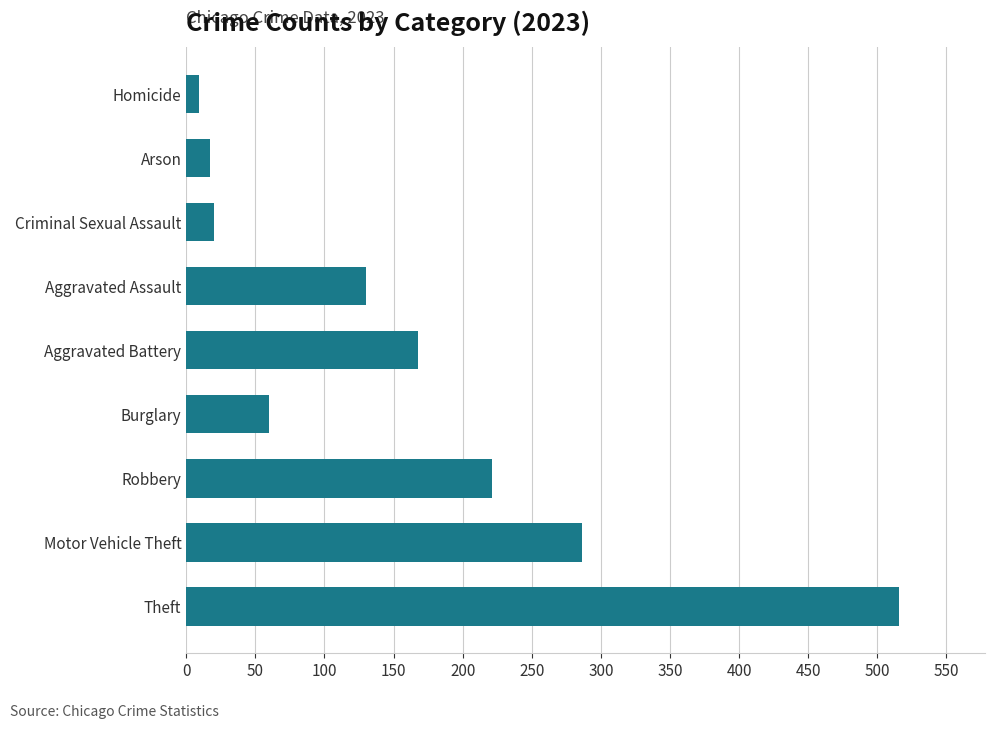

Reading top to bottom, list all the values displayed in this chart.

Homicide=9	Arson=17	Criminal Sexual Assault=20	Aggravated Assault=130	Aggravated Battery=168	Burglary=60	Robbery=221	Motor Vehicle Theft=286	Theft=516